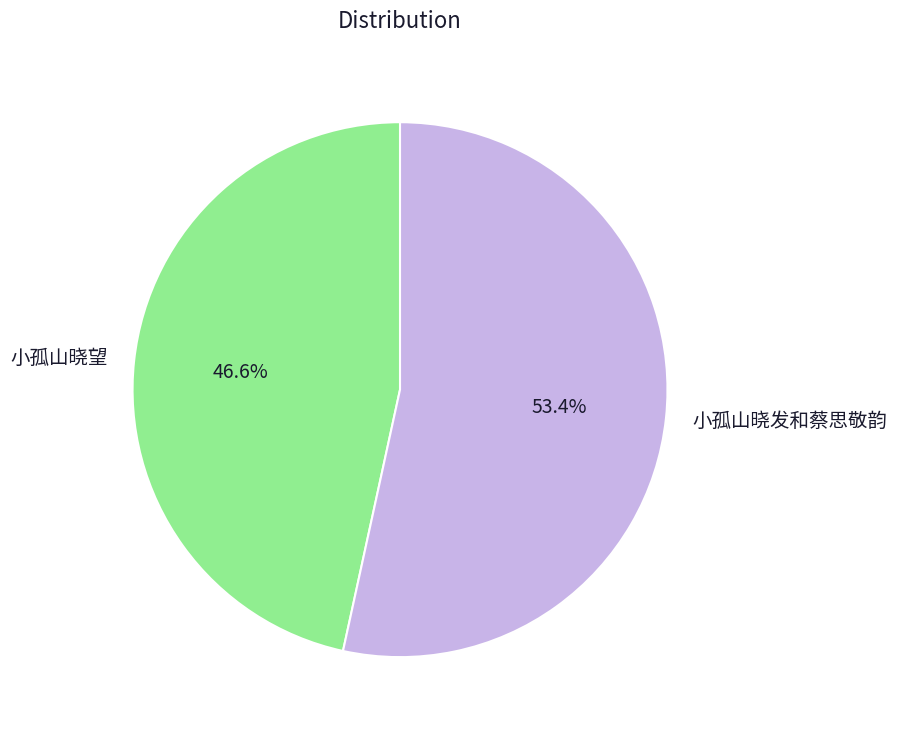

Approximately how many times larger is the value at 小孤山晓发和蔡思敬韵 compared to 小孤山晓望?

1.1